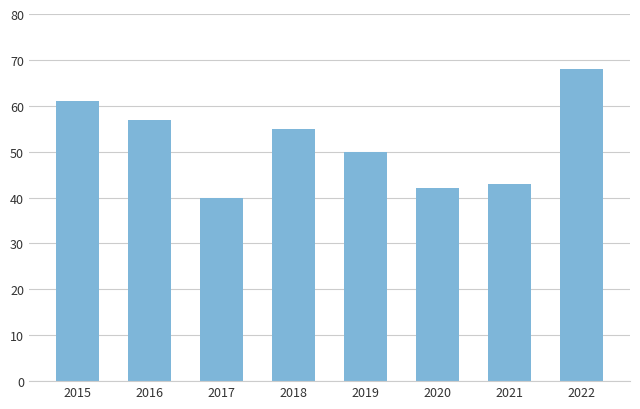

How many series are shown in this chart?

1